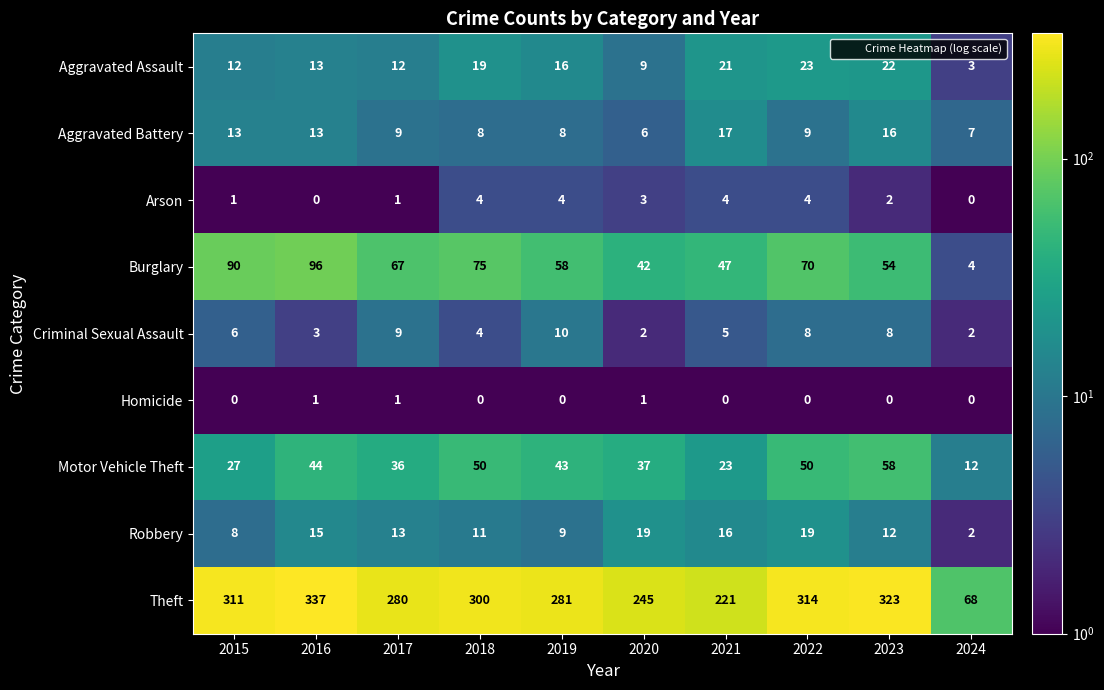

Is it true that Arson equals 6 at 2022?

False